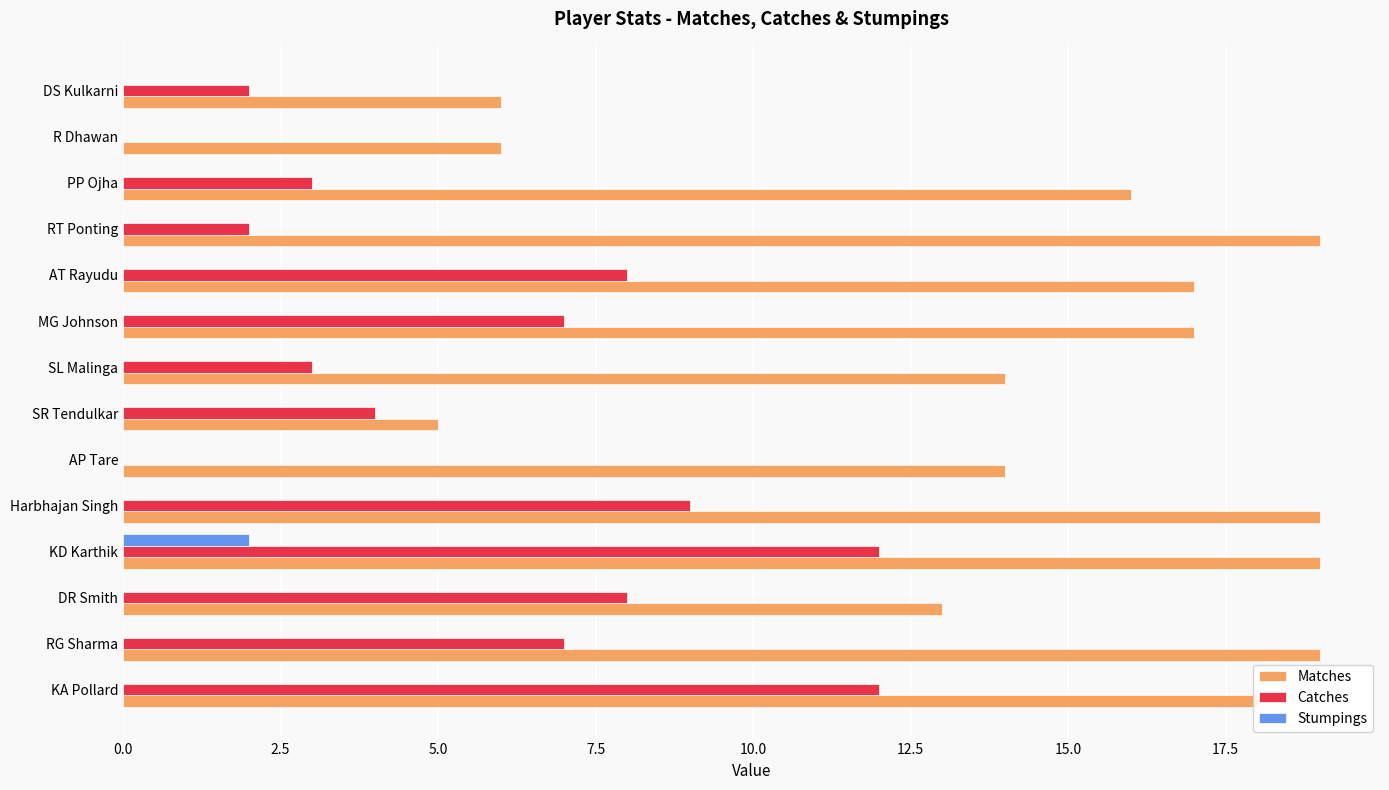

What is the greatest value displayed?

19